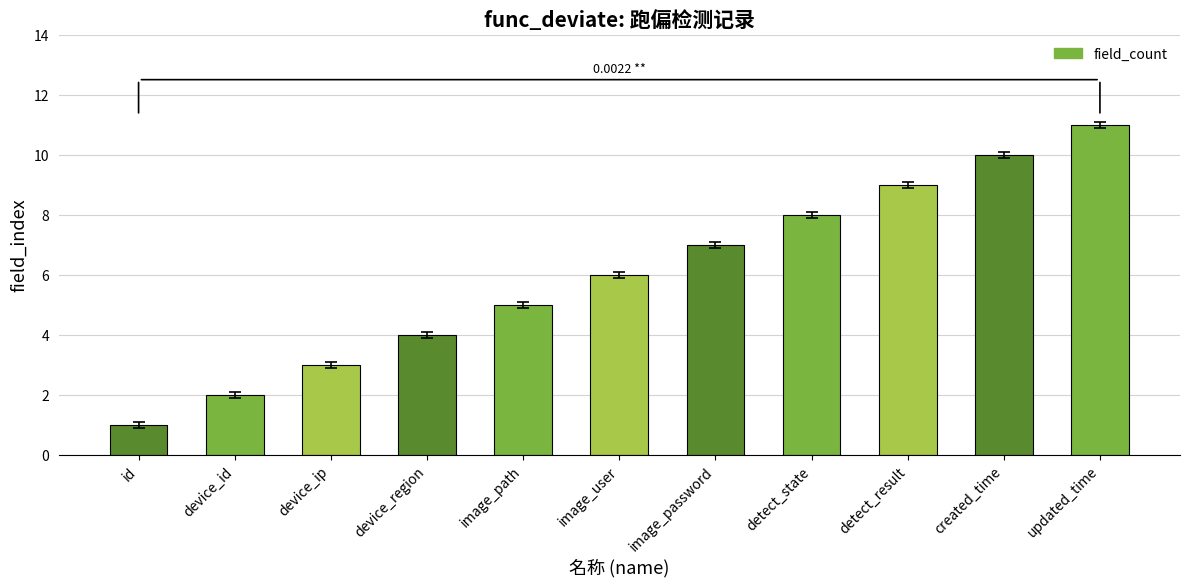

What is the smallest value displayed?

1